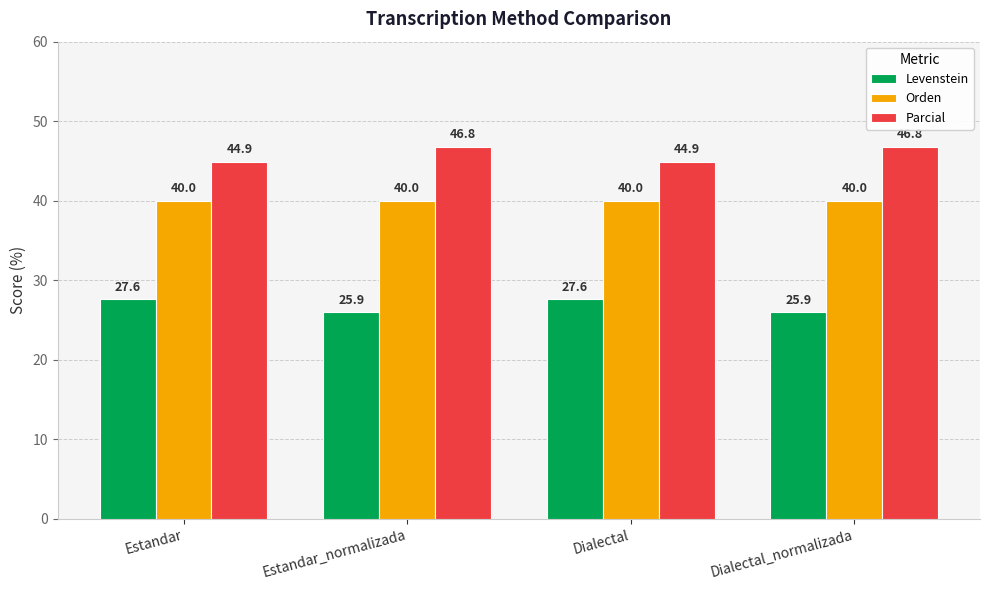

Reading left to right, list all the values displayed in this chart.

Levenstein: 27.6	25.9	27.6	25.9
Orden: 40.0	40.0	40.0	40.0
Parcial: 44.9	46.8	44.9	46.8